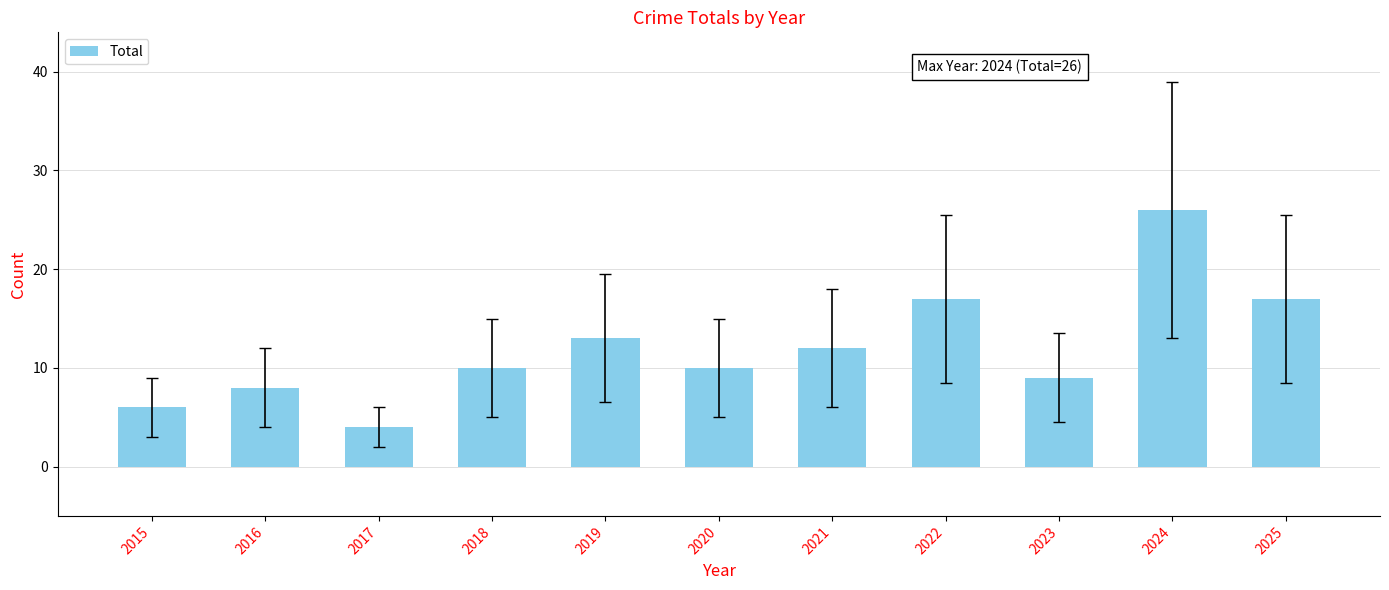

Is it true that the value at 2016 is 11?

False